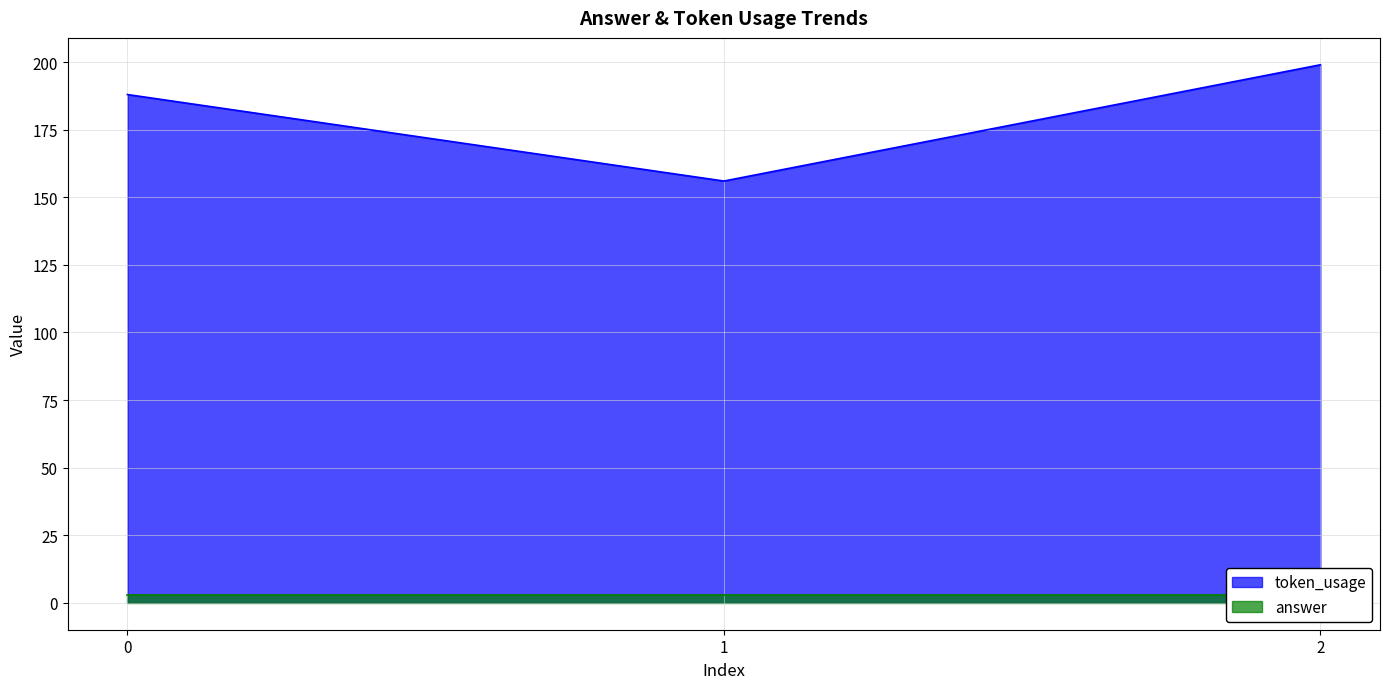

List the labels in order of value, largest first.

2, 0, 1